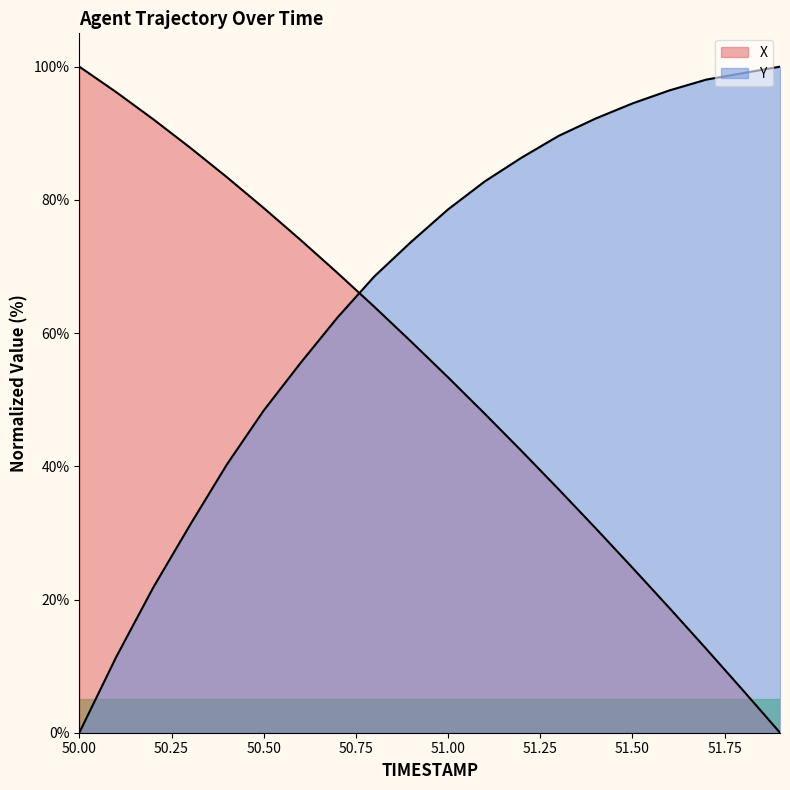

After their last crossing, which series has the higher values: Y or X?

Y